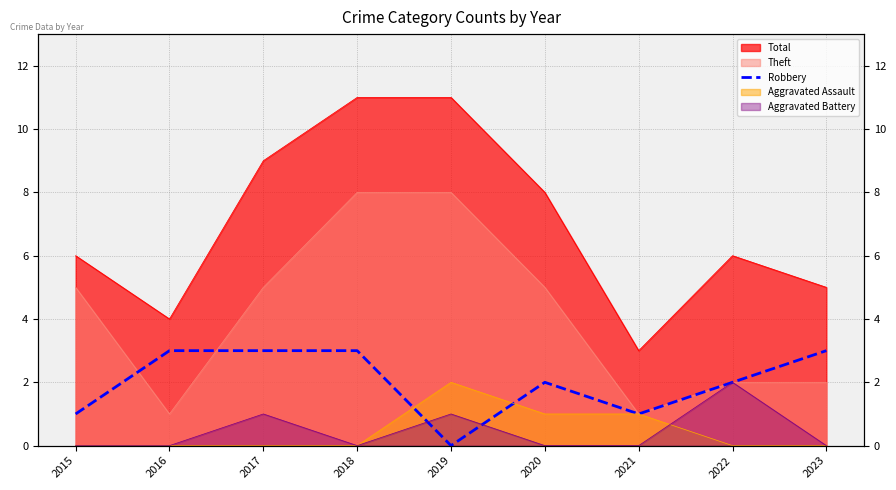

How many values are between 1 and 3?

8